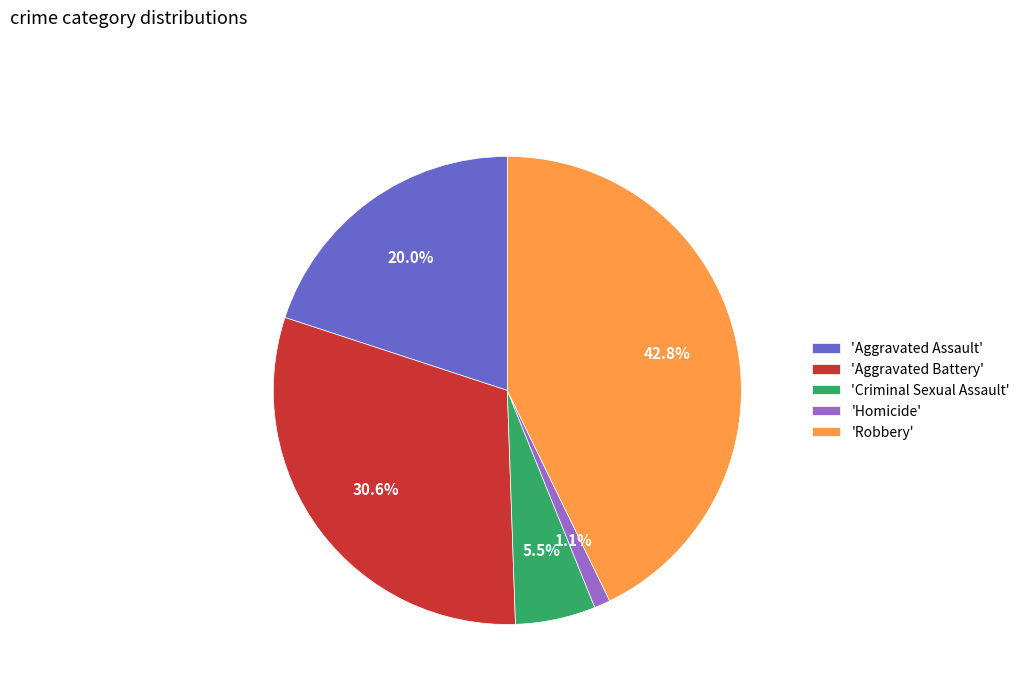

Combined, do 'Homicide' and 'Criminal Sexual Assault' account for over 50%?

No